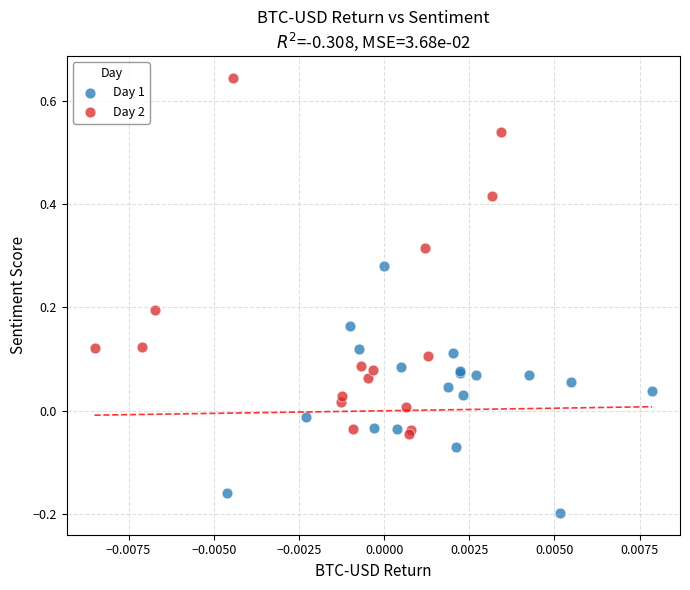

What are all the series names shown in the legend?

Day 1, Day 2